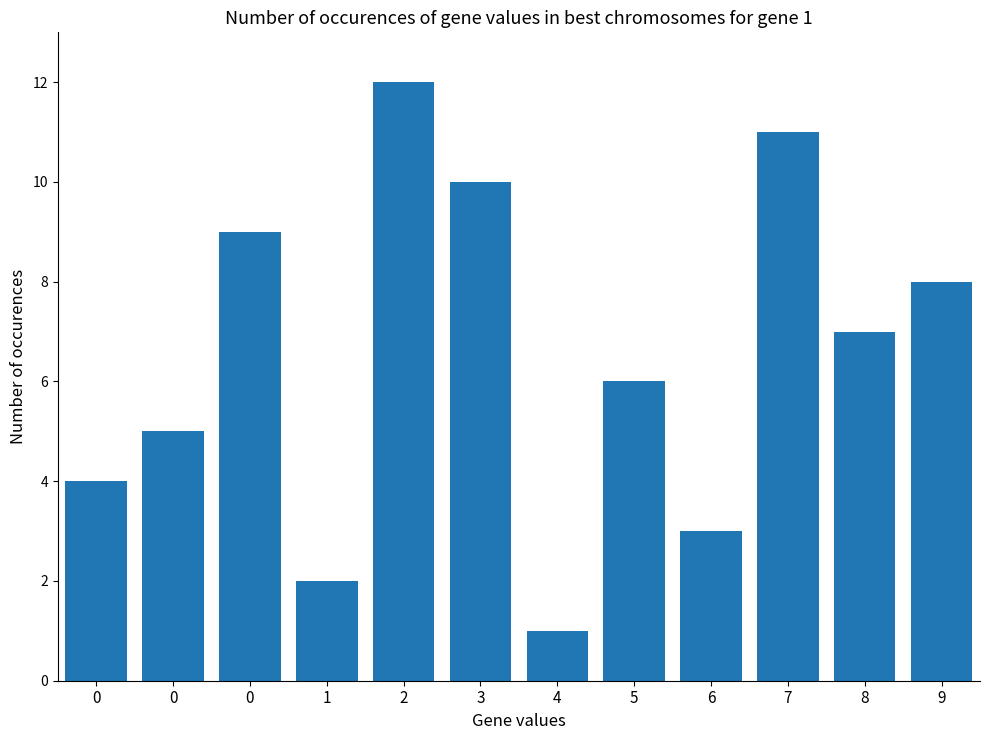

Which label corresponds to the largest value in the chart?

2